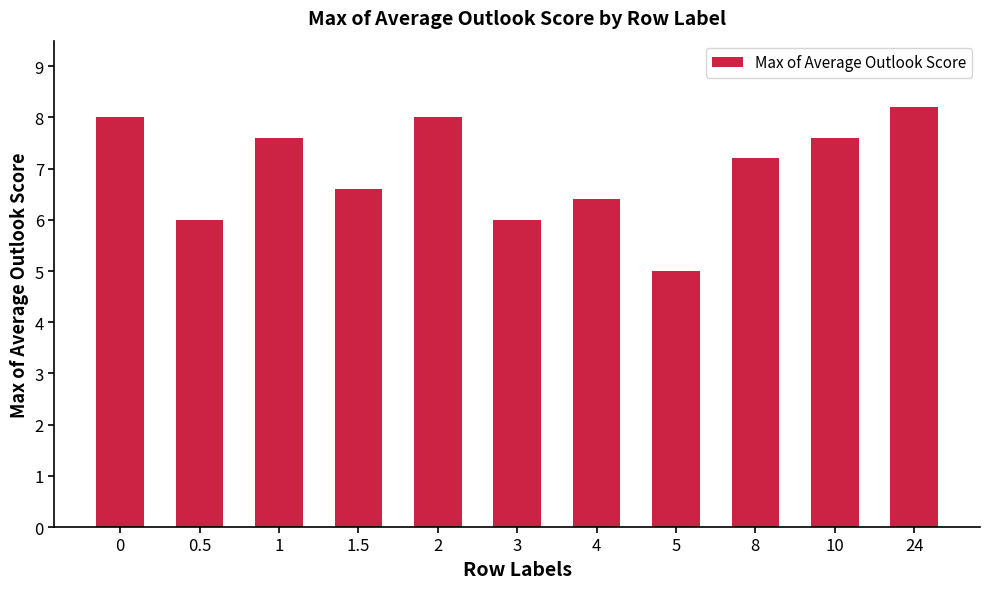

What is the value of the 1st bar from the left?

8.0